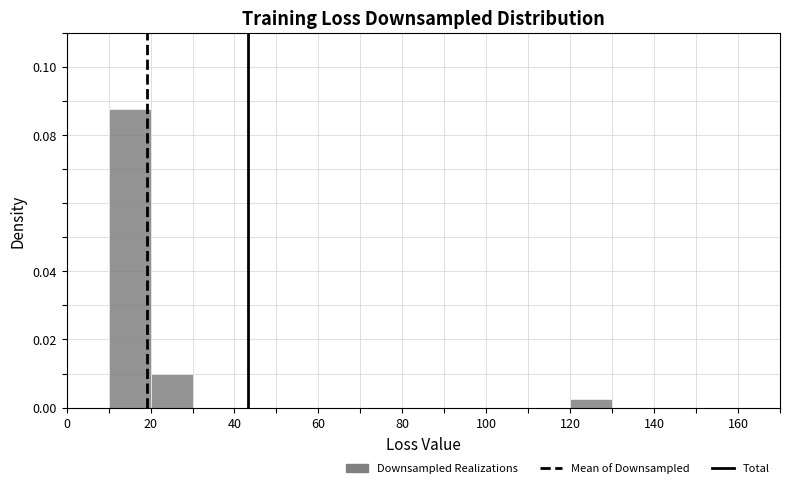

Which range on the x-axis has the tallest bar?

10 to 20